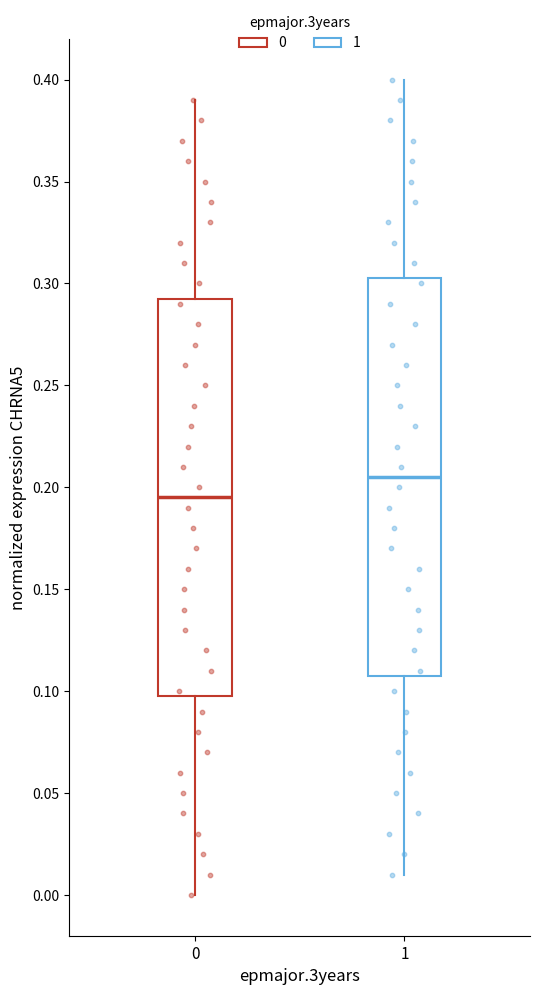

Reading left to right, read every box against the y-axis: the position of its median line, the range the box covers, and the ends of its whiskers. The values are not printed on the chart, so give them approximately, as read against the axis.

0: median 0.195, box 0.100 to 0.295, whiskers 0.000 to 0.390
1: median 0.205, box 0.110 to 0.305, whiskers 0.010 to 0.400